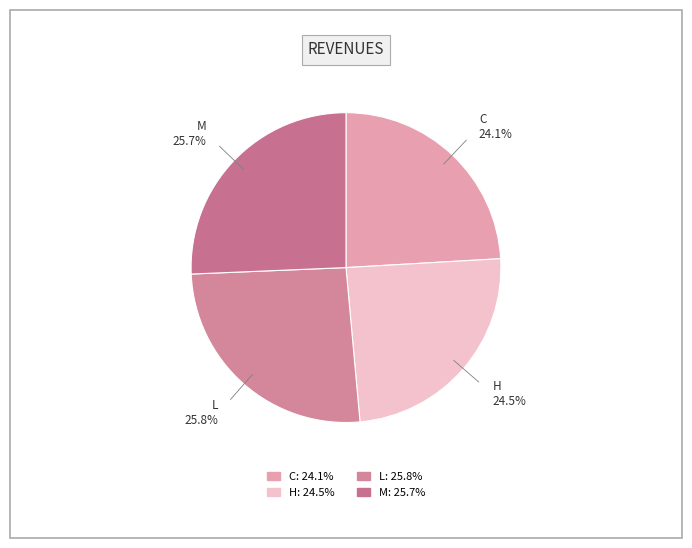

Is it true that H is 12% of the pie?

False